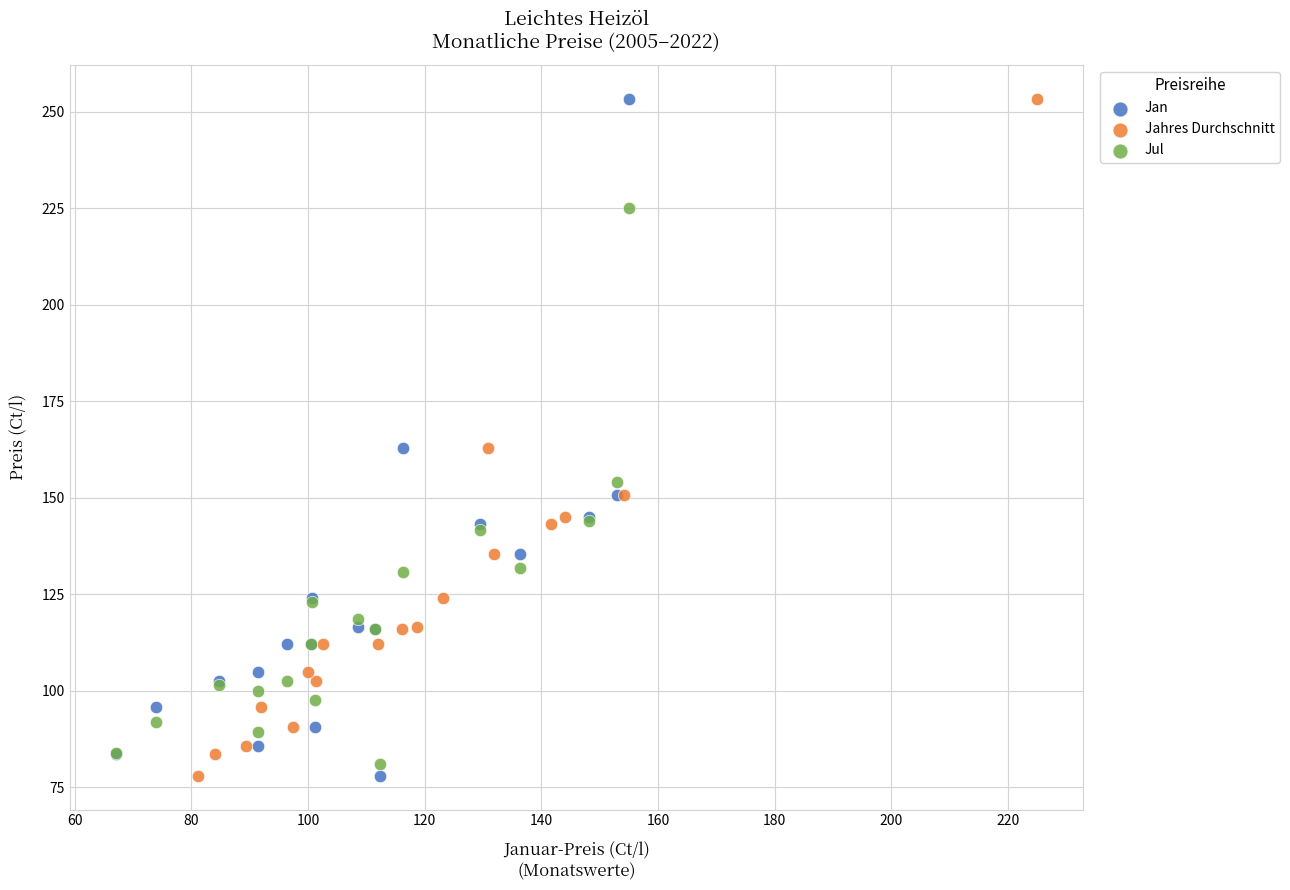

What are all the series names shown in the legend?

Jan, Jahres Durchschnitt, Jul